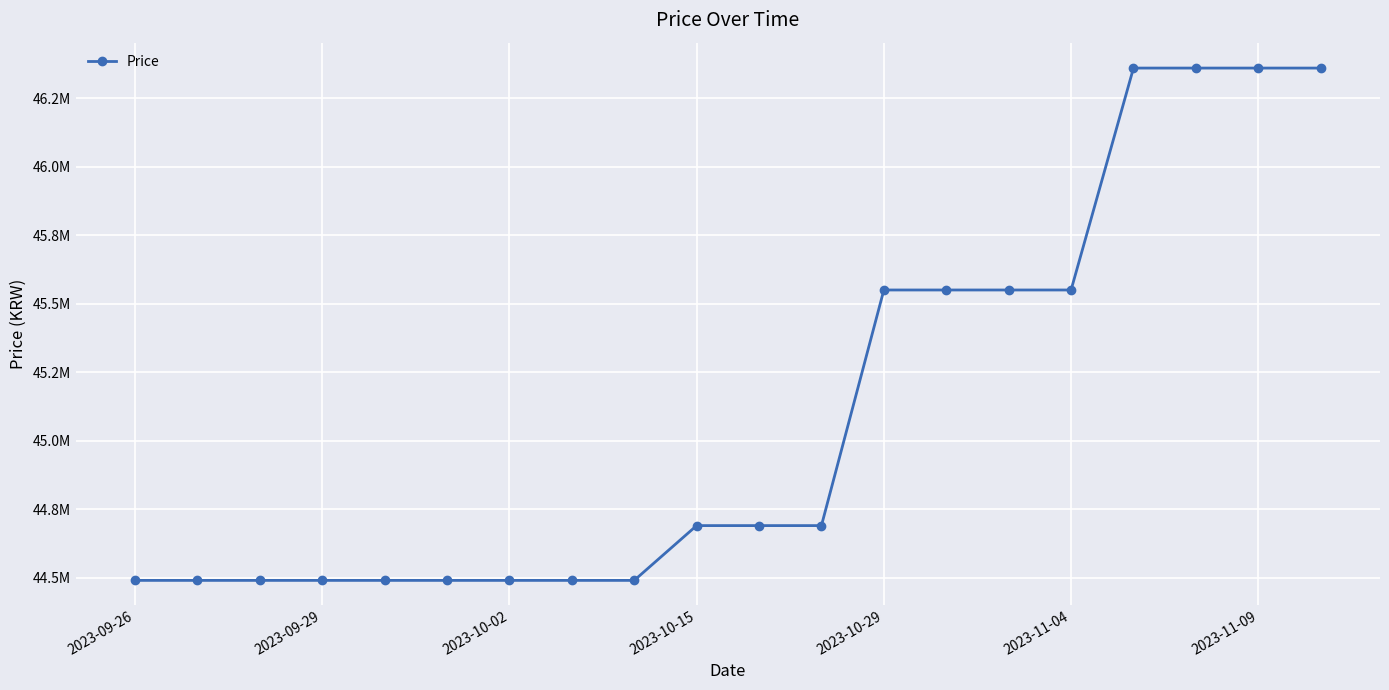

Does the chart have visible grid lines?

Yes